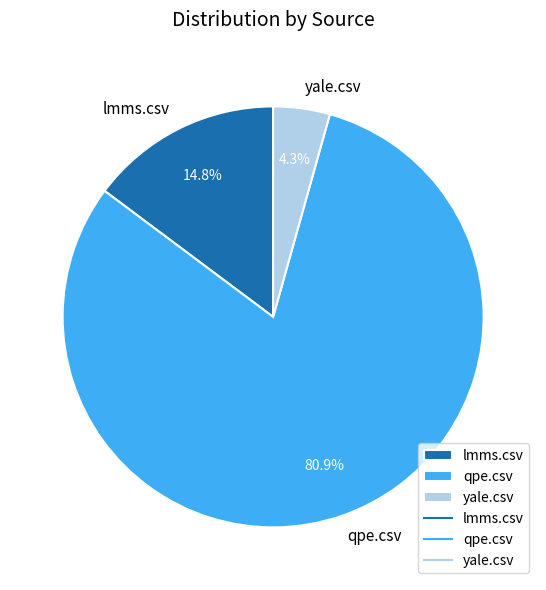

What percentage is the lmms.csv slice, to the nearest percent?

15%